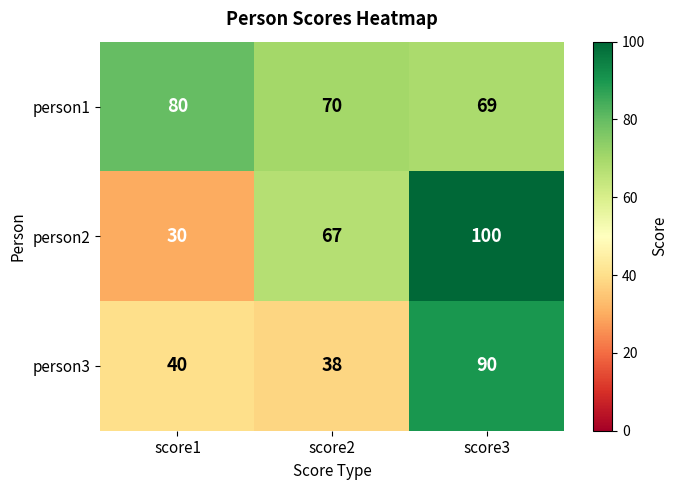

How many distinct data groups are displayed?

3